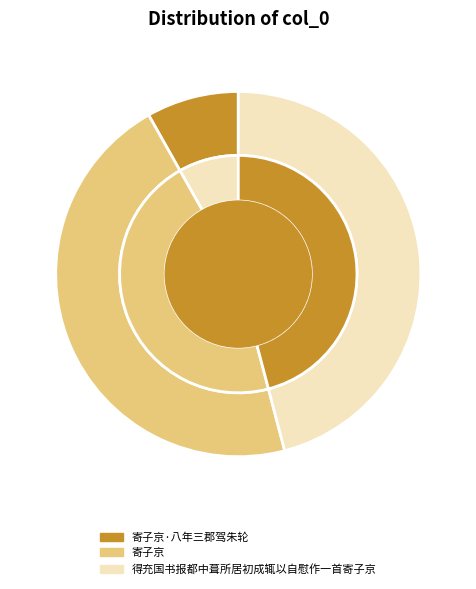

What is the ratio of the value at 得充国书报都中葺所居初成辄以自慰作一首寄子京 to the value at 寄子京·八年三郡驾朱轮?

5.6